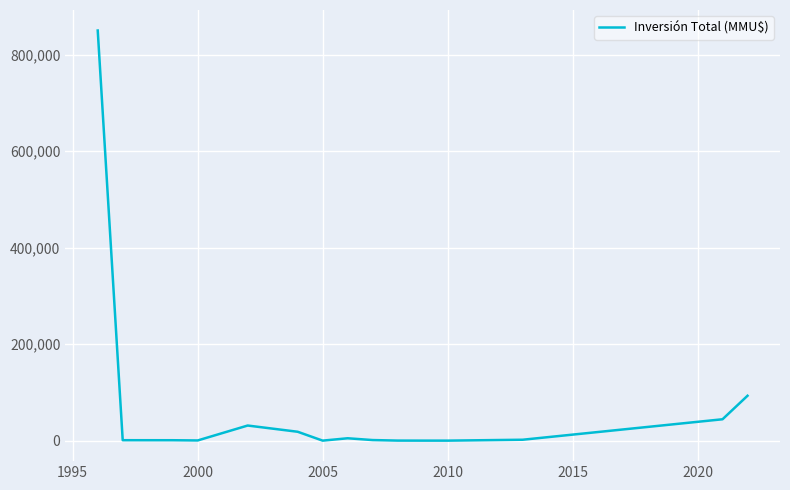

What is the maximum value shown in the chart?

850000